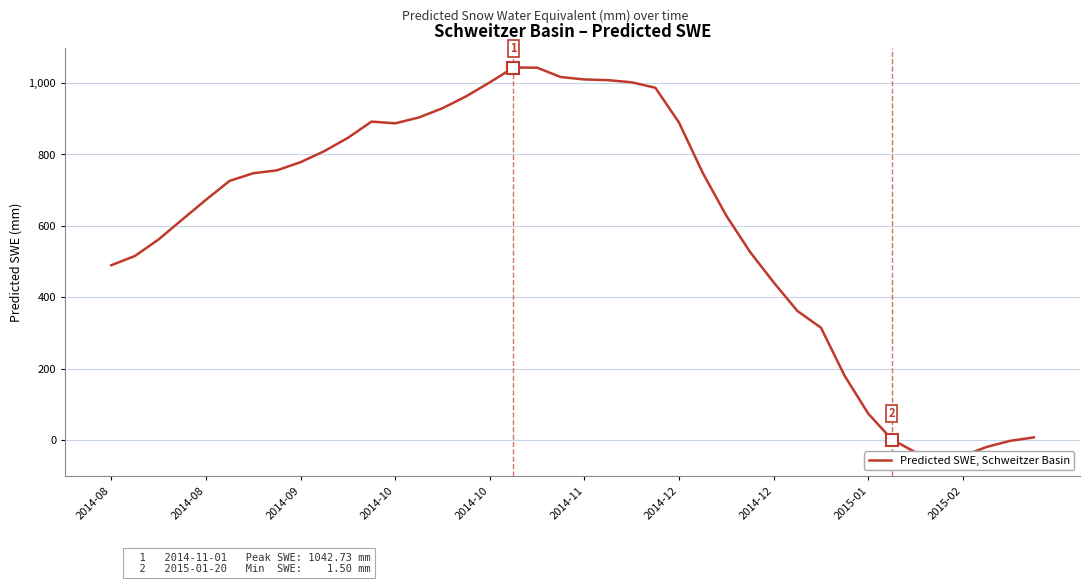

Is it true that the value at 21 is 1650.2?

False